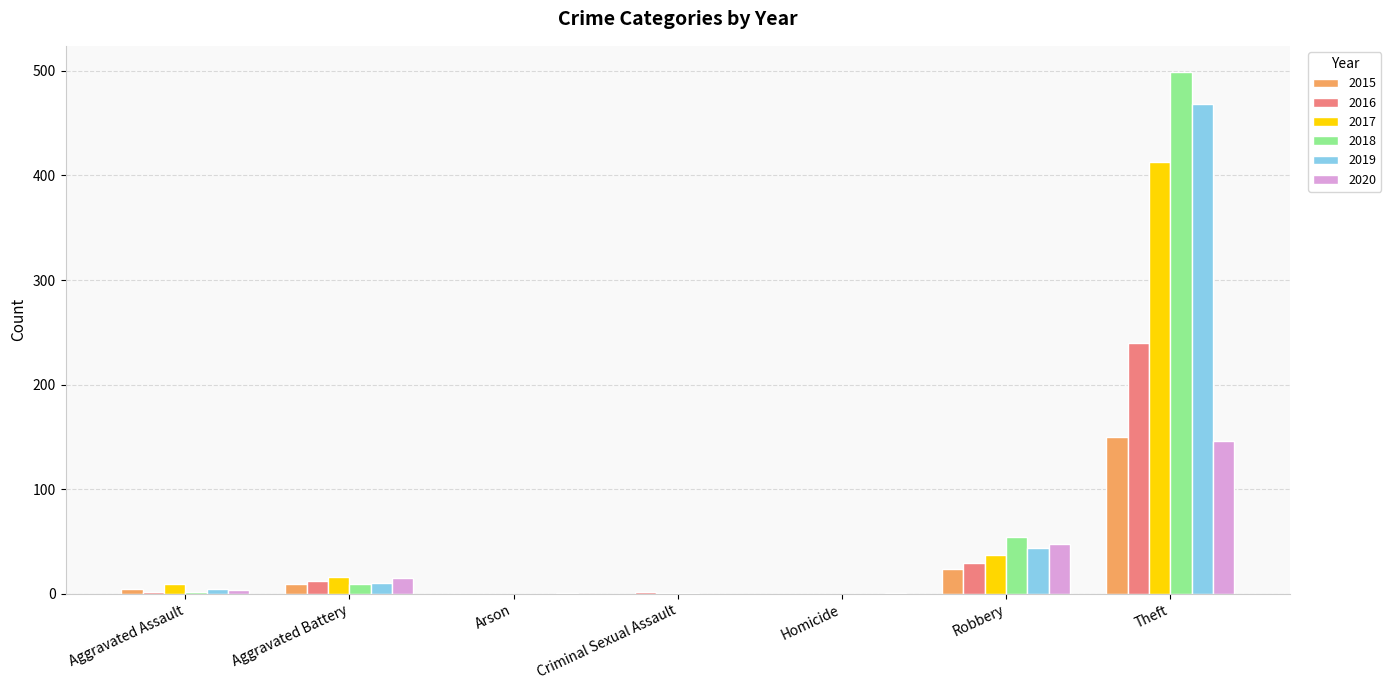

How many data points does each series have?

7